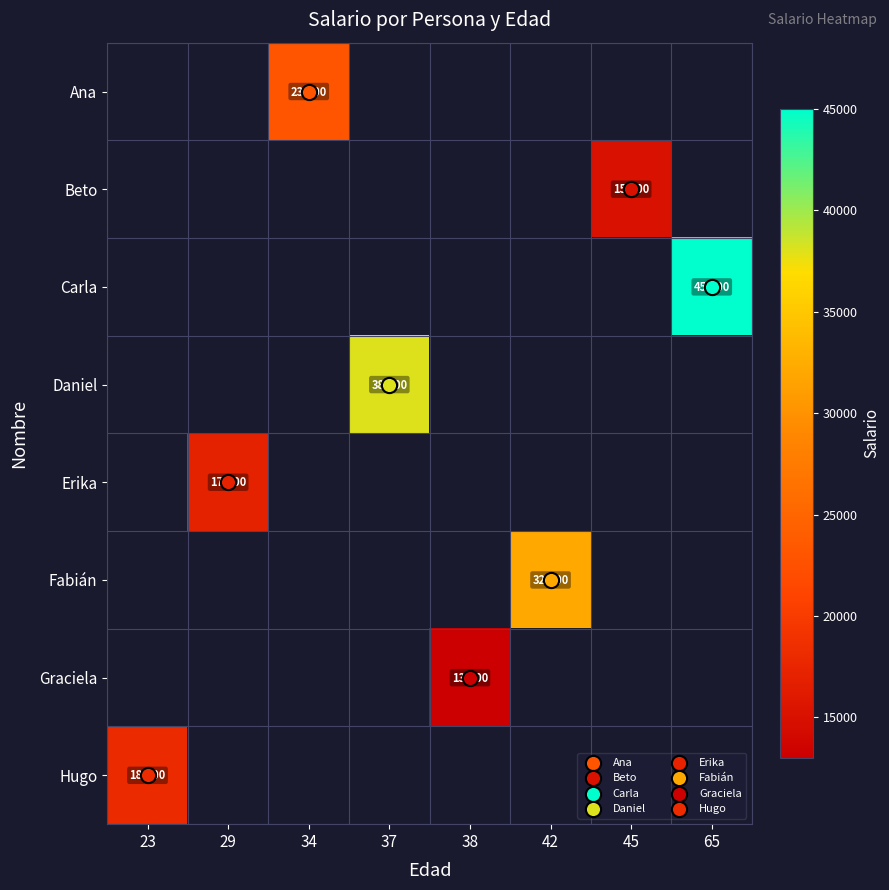

Is the value of Ana at 42 greater than the value of Fabián at 23?

No